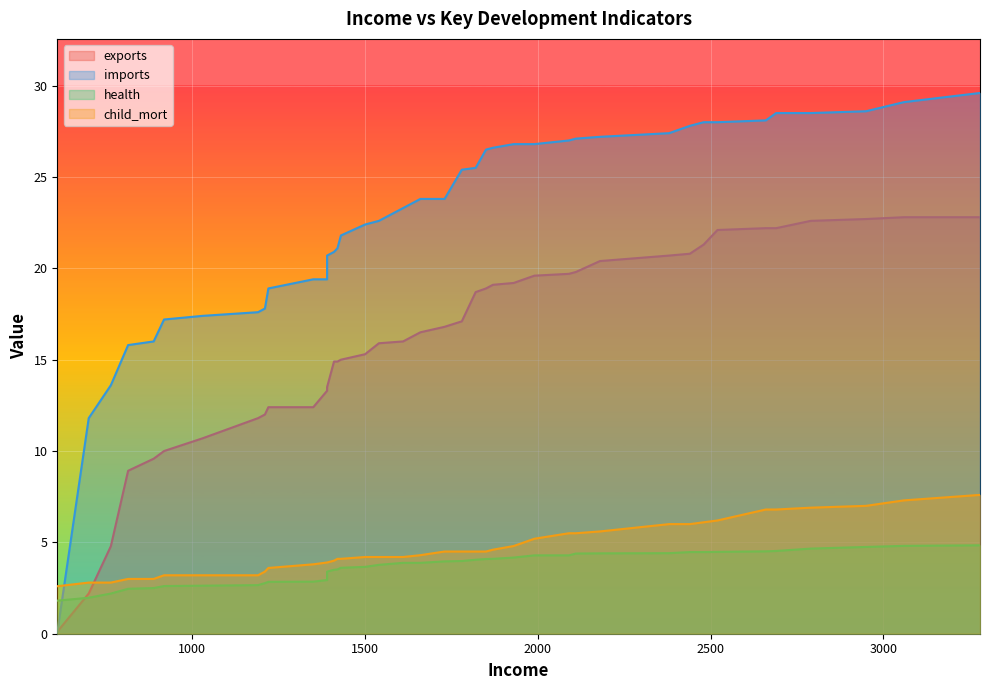

True or false: child_mort and health cross at least once.

False